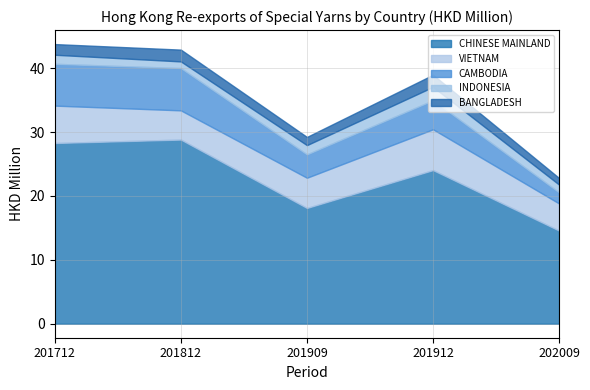

Where is BANGLADESH nearest to the value 1?

202009